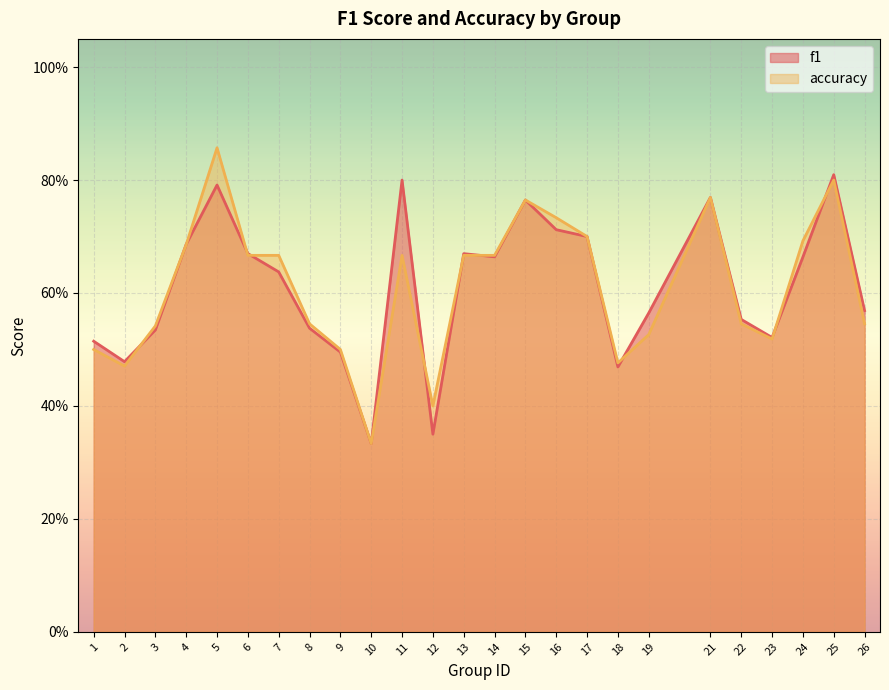

Where is the first local minimum for accuracy?

2